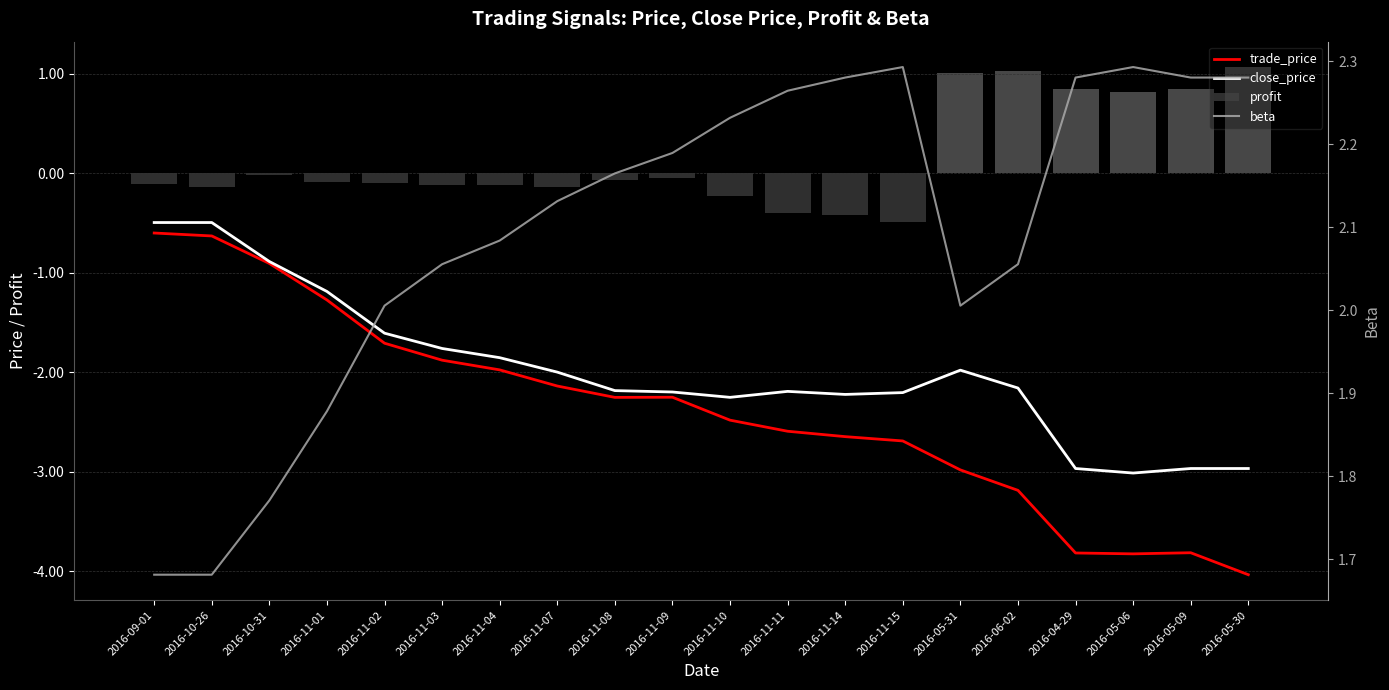

Rank the series by their maximum value, from highest to lowest.

beta, profit, close_price, trade_price